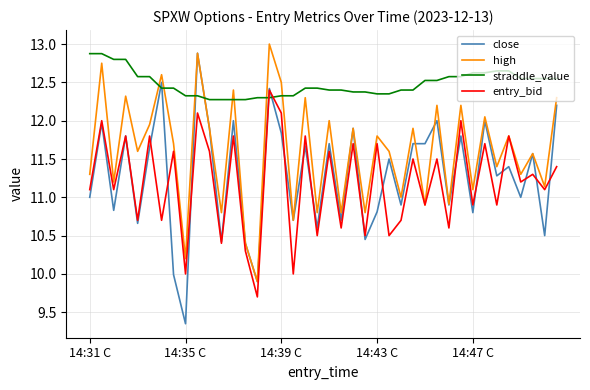

At how many categories does at least one series exceed 10?

40